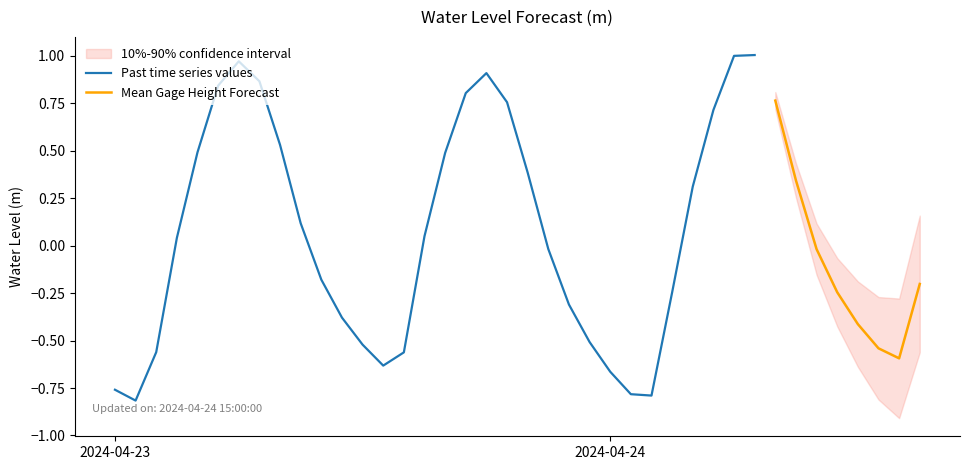

Which has a higher value, 2024-04-23 03:00:00 or 2024-04-23 05:00:00?

2024-04-23 05:00:00